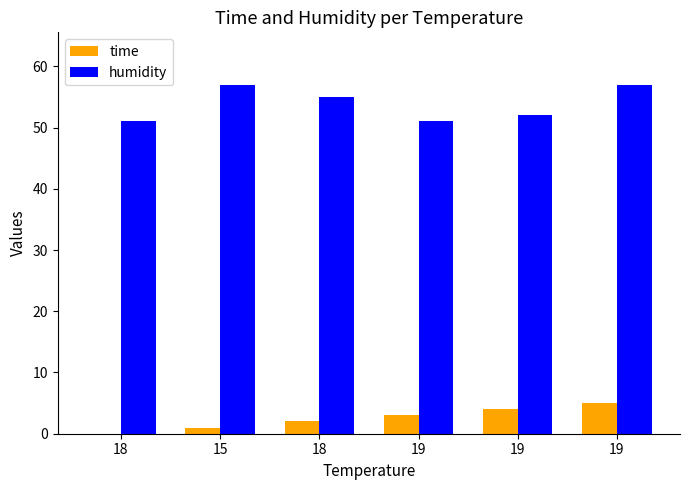

Does the chart contain stacked bars?

No